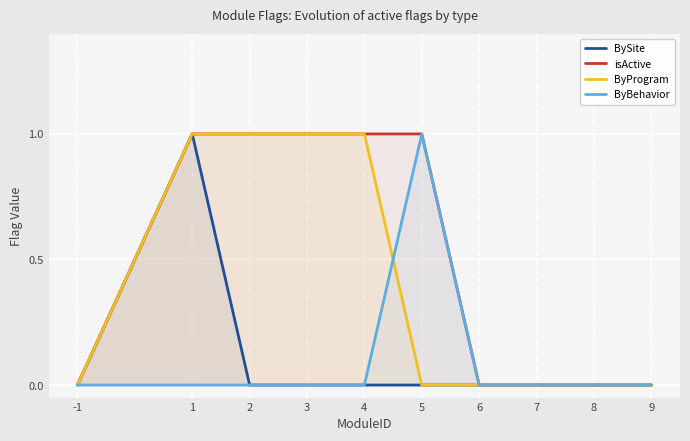

Which has a higher value, 1 or 4?

1